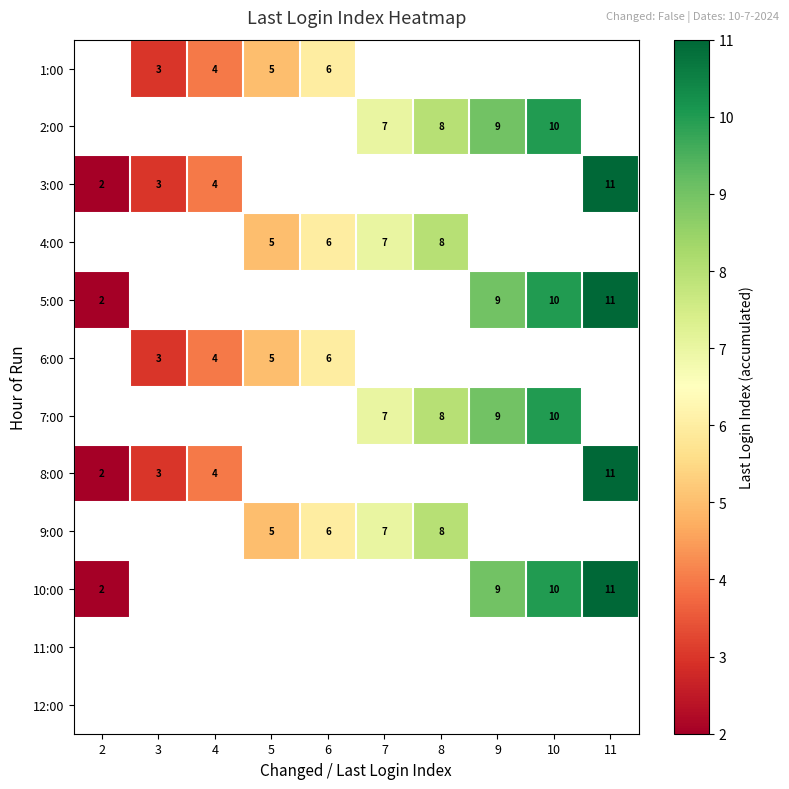

Is it true that 10:00 equals 2 at 2?

True